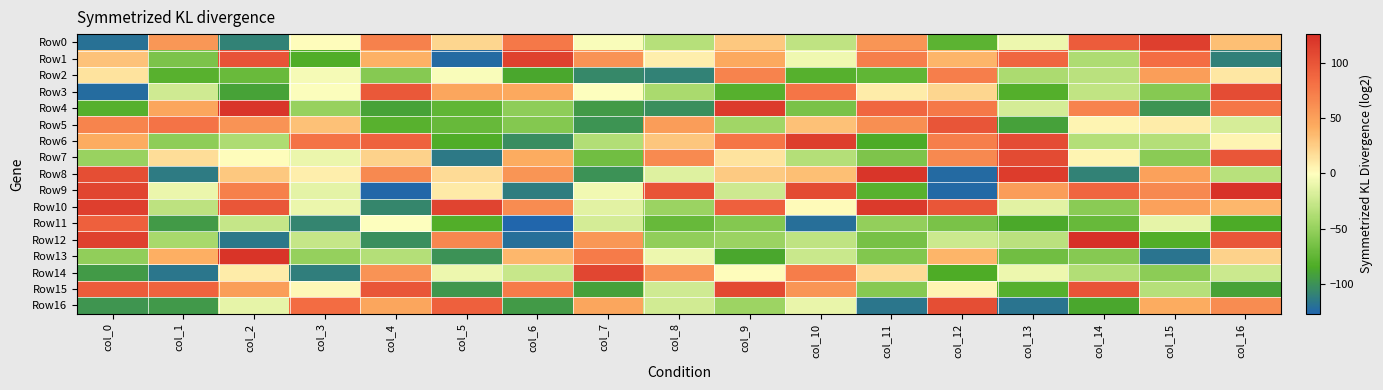

What is the difference between the highest and lowest values at col_2?

239